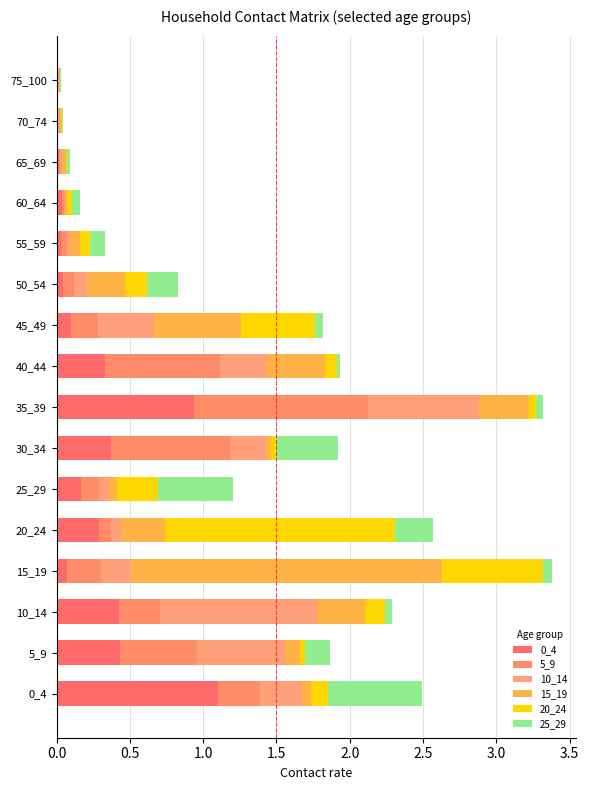

What is the difference between the second highest and minimum values in the 0_4 series?

0.9